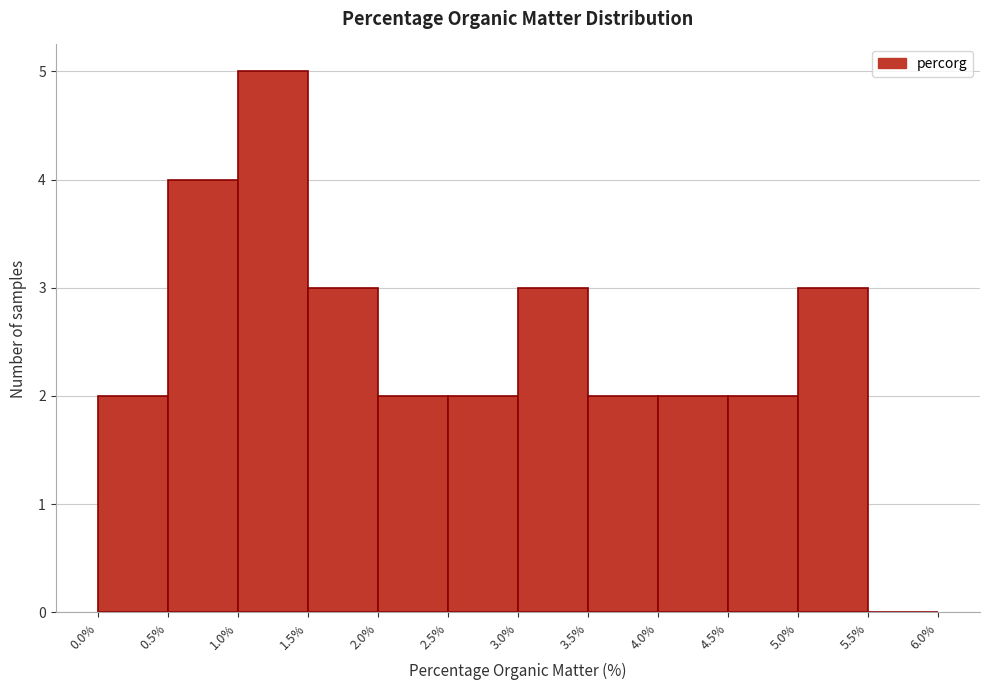

Reading left to right, list every bar in this chart as the range it spans on the x-axis followed by its height. The values are not printed on the chart, so give them approximately, as read against the axis.

0.0% to 0.5%: 2
0.5% to 1.0%: 4
1.0% to 1.5%: 5
1.5% to 2.0%: 3
2.0% to 2.5%: 2
2.5% to 3.0%: 2
3.0% to 3.5%: 3
3.5% to 4.0%: 2
4.0% to 4.5%: 2
4.5% to 5.0%: 2
5.0% to 5.5%: 3
5.5% to 6.0%: 0